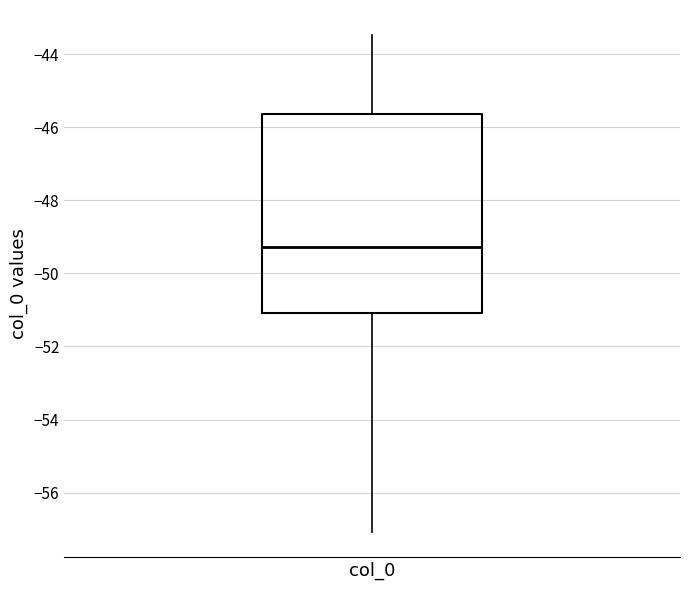

Read this box plot against the y-axis: the position of the median line, the range covered by the box, and the ends of both whiskers. The values are not printed on the chart, so give them approximately, as read against the axis.

median -49.2, box -51.0 to -45.6, whiskers -57.0 to -43.4